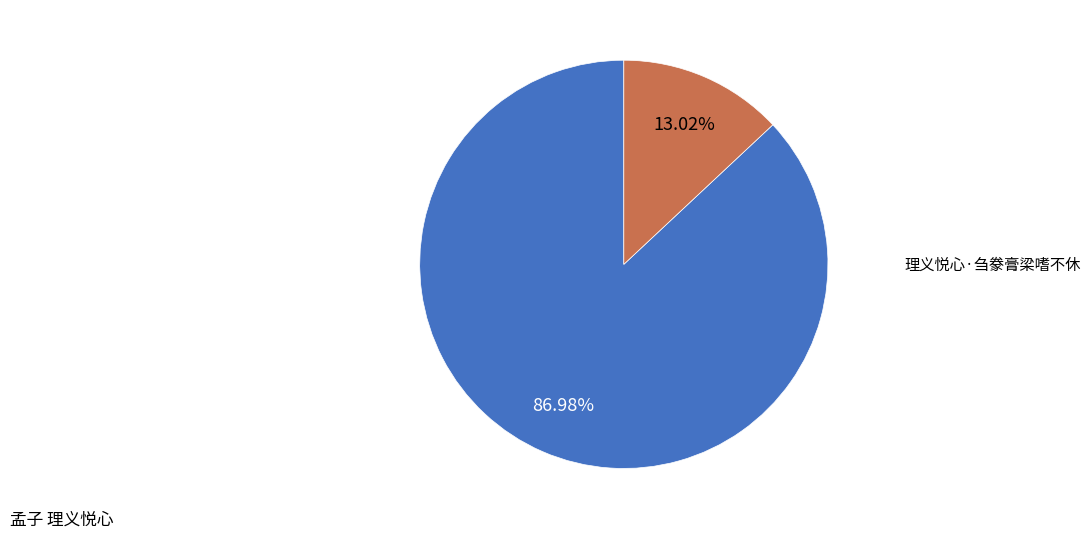

To the nearest percent, what is the difference between the 理义悦心·刍豢膏梁嗜不休 and 孟子 理义悦心 slice percentages?

74%